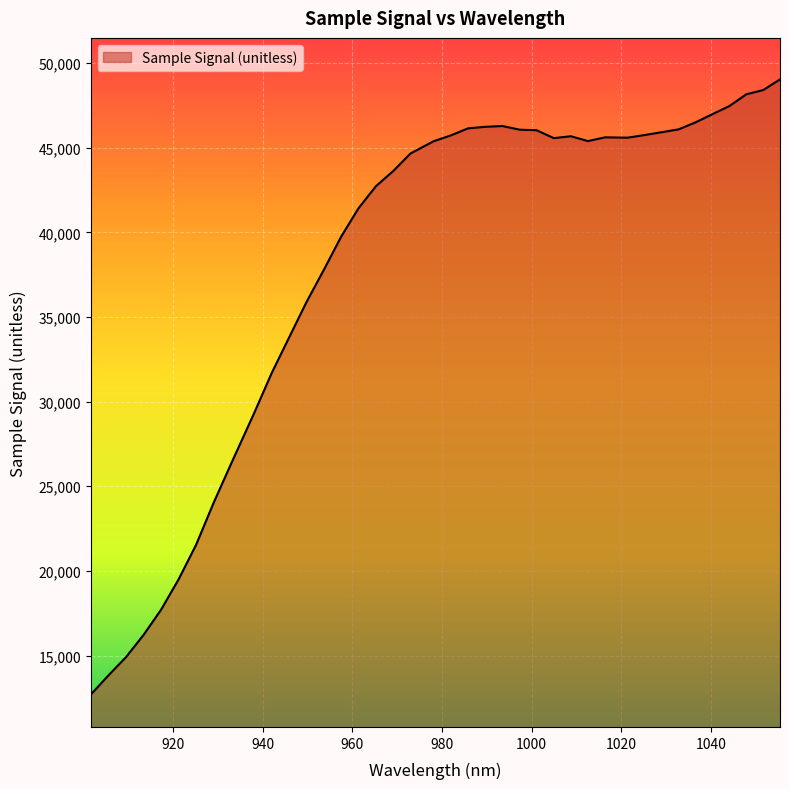

What is the greatest value displayed?

49047